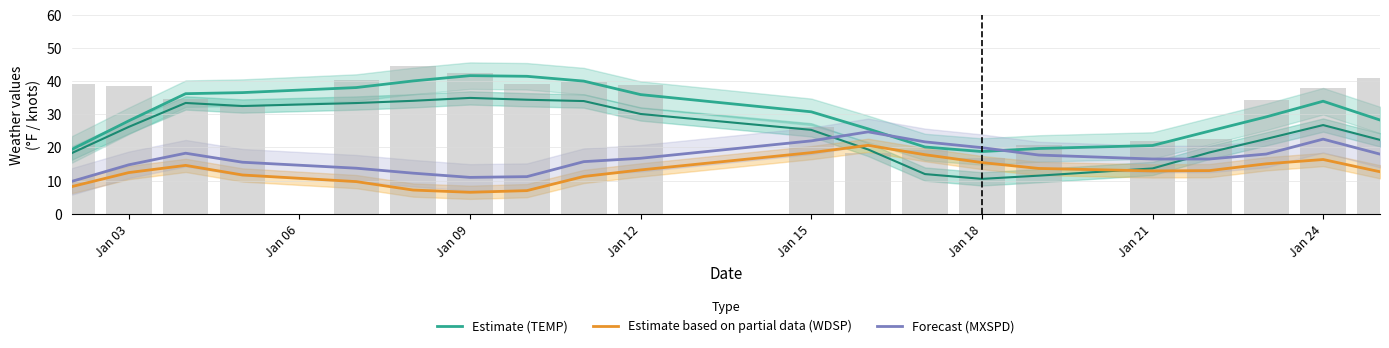

Does the chart contain stacked bars?

No